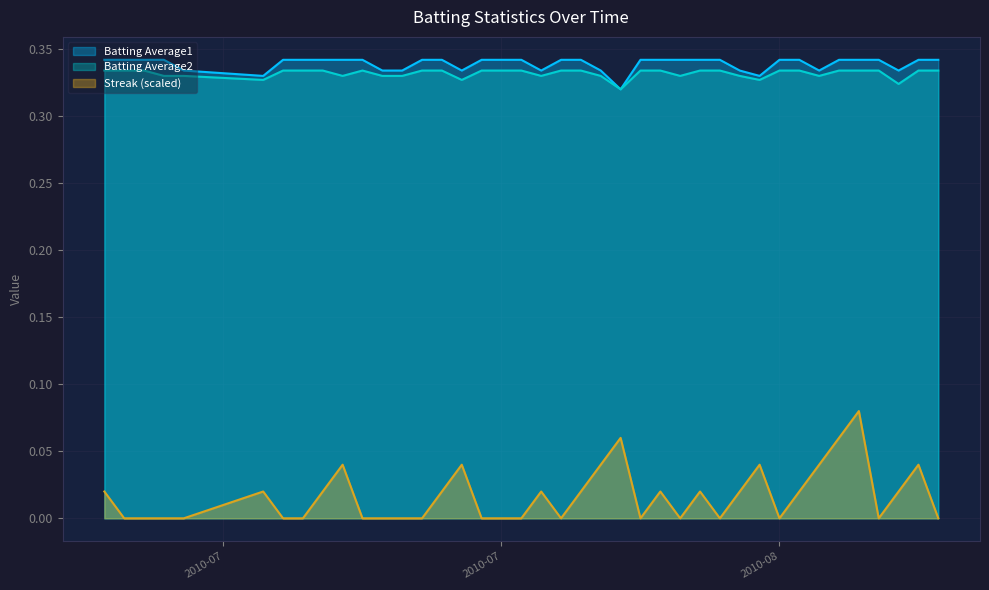

How many Batting Average2 values are between 0 and 1?

40